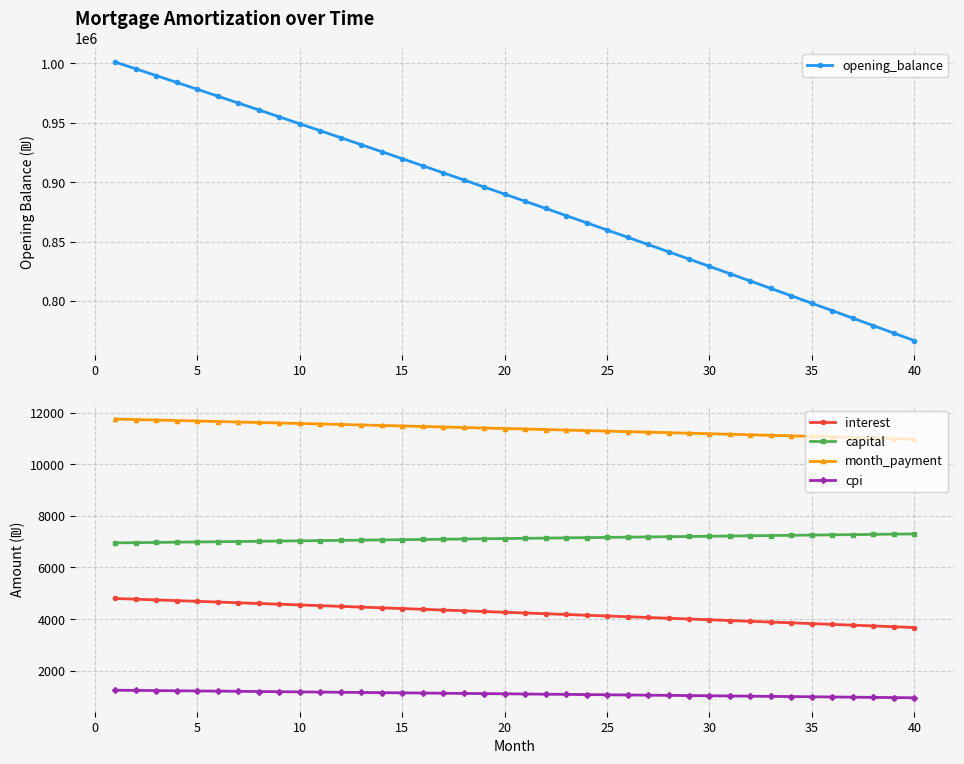

True or false: interest and cpi cross at least once.

False